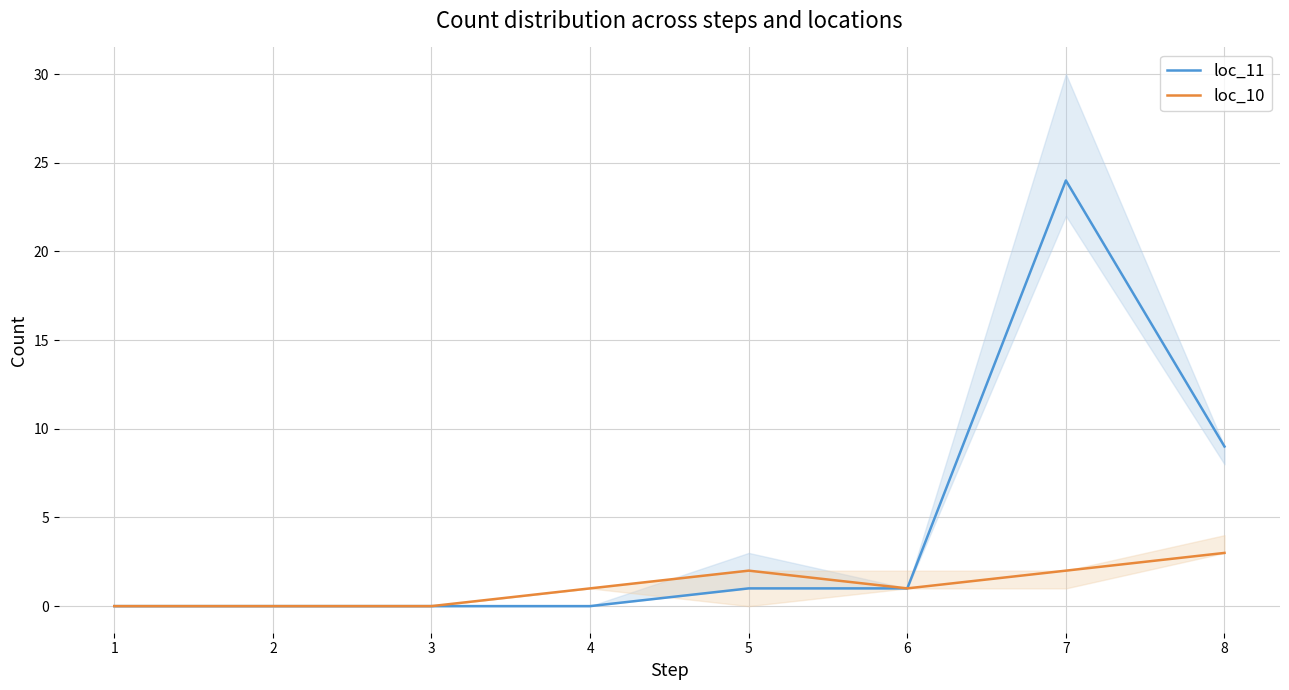

True or false: loc_10 and loc_11 cross at least once.

False